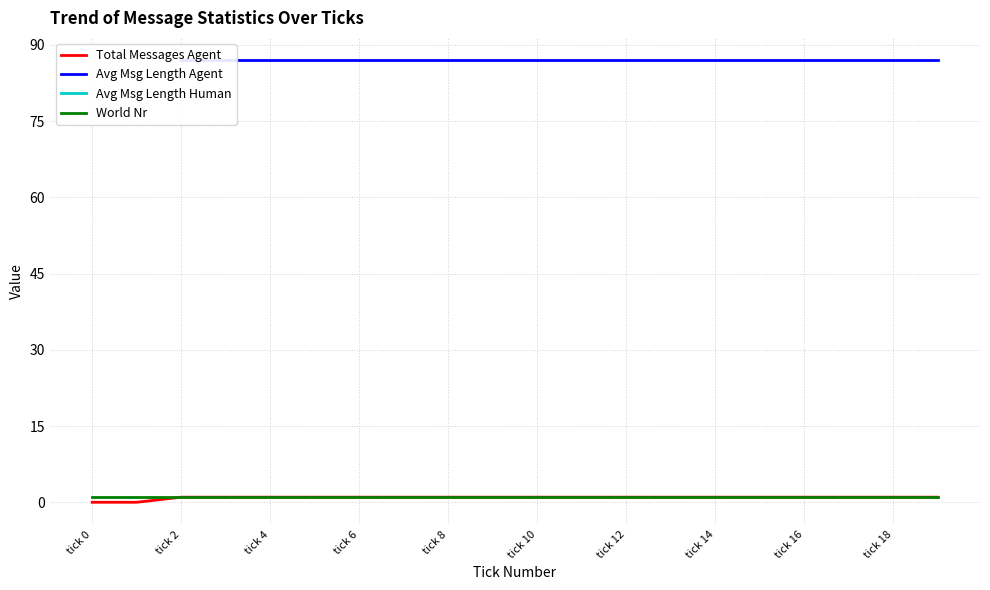

What is the label of the 7th point from the right?

13